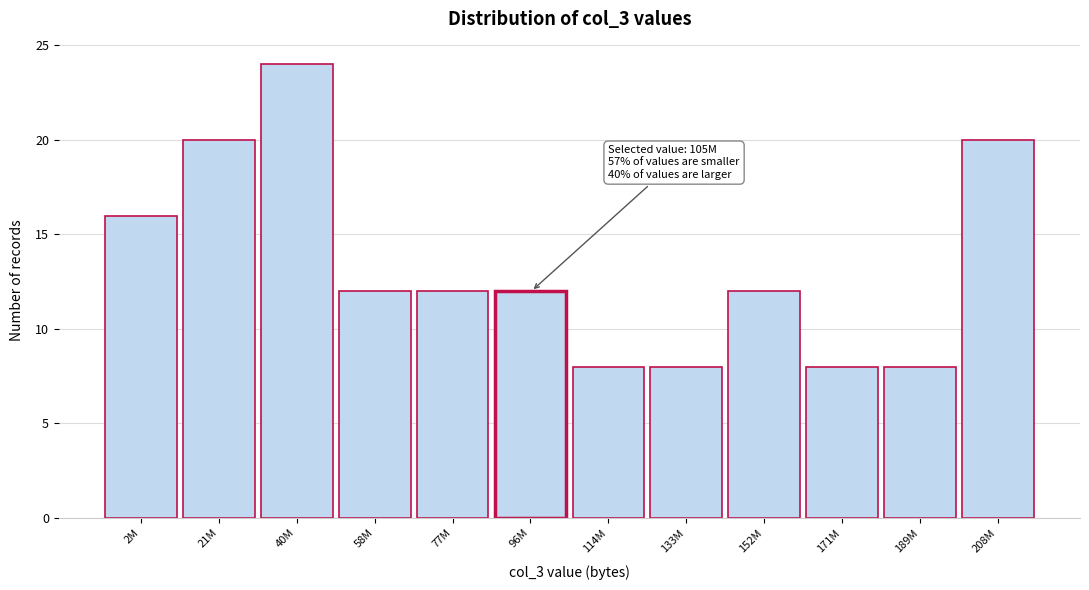

Reading right to left, transcribe all the data shown in this chart.

208M=20	189M=8	171M=8	152M=12	133M=8	114M=8	96M=12	77M=12	58M=12	40M=24	21M=20	2M=16